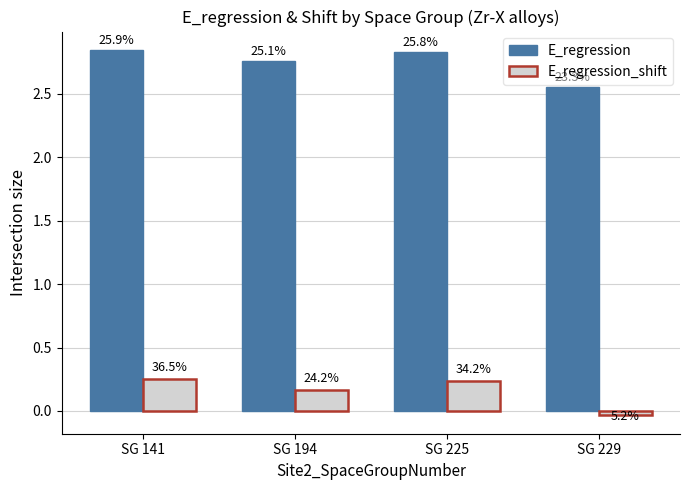

The E_regression_shift series shows -0.0 at SG 229. True or false?

True